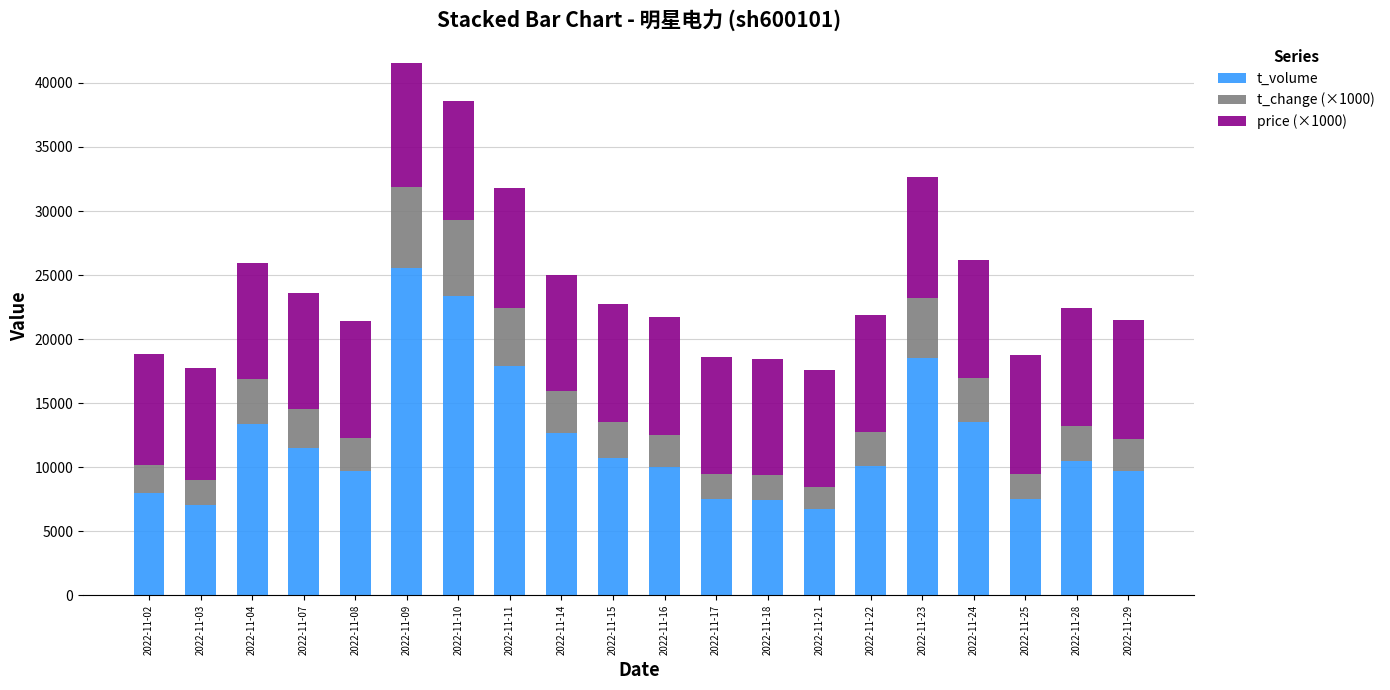

Are the bars horizontal?

No